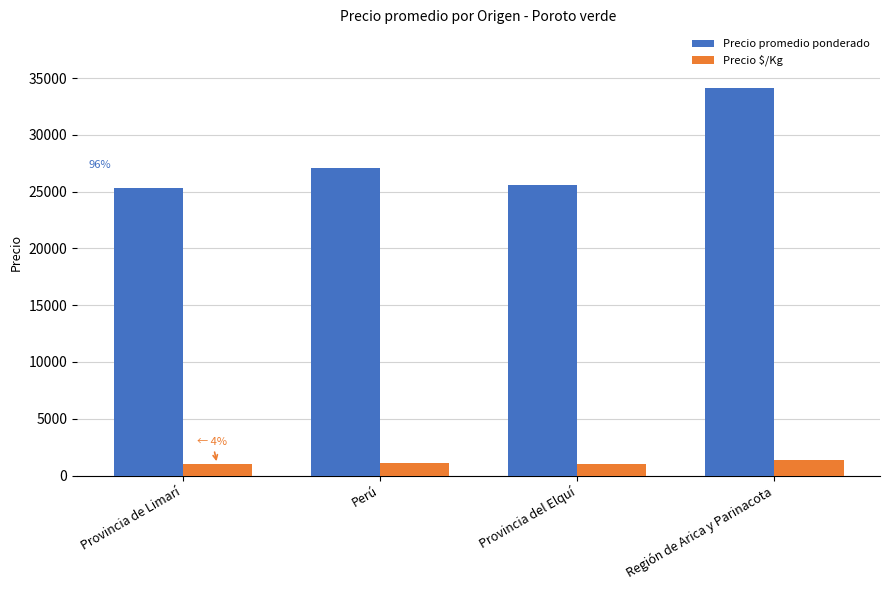

List the series in order of their overall mean, highest first.

Precio promedio ponderado, Precio $/Kg